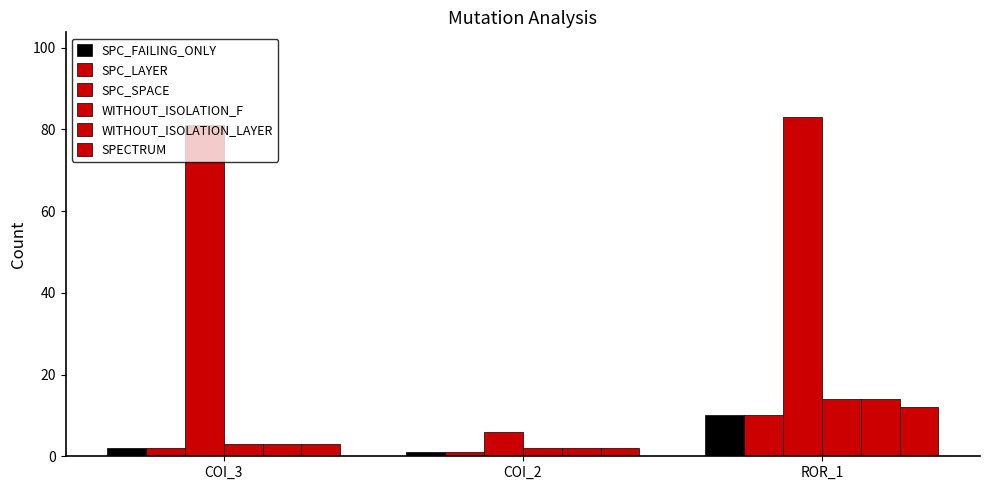

How many SPC_LAYER values are between 1 and 10?

3